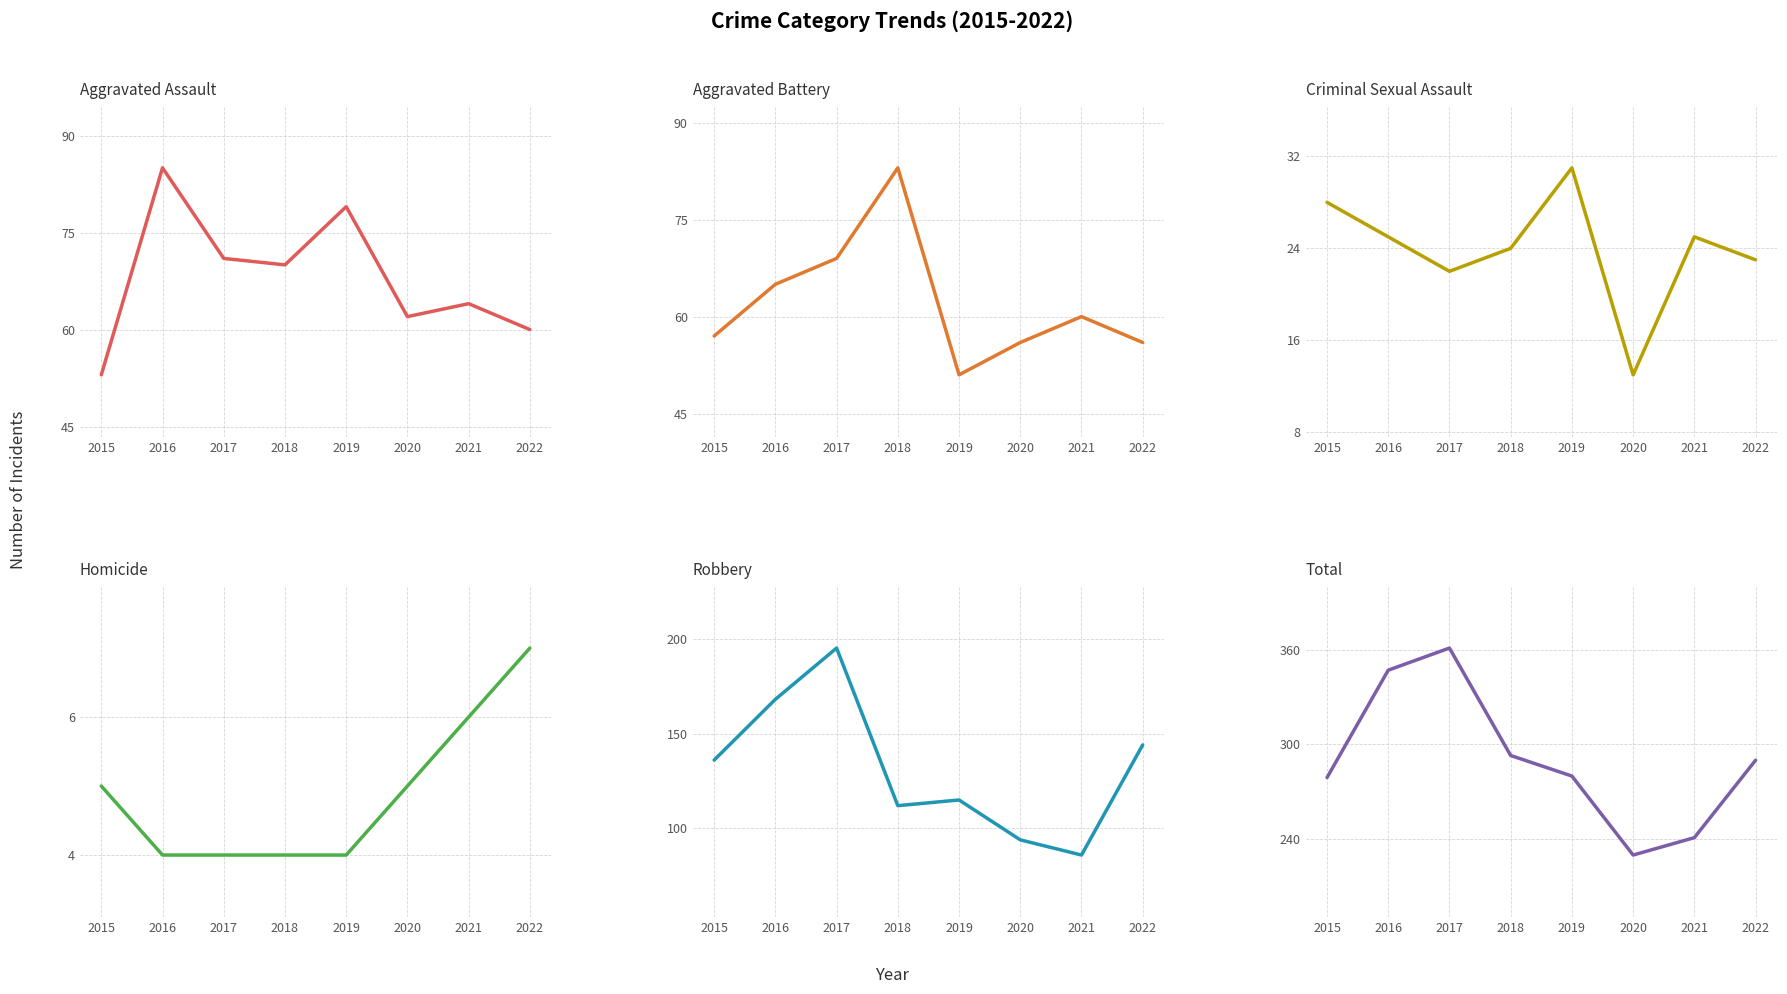

Is it true that Criminal Sexual Assault equals 30 at 2017?

False